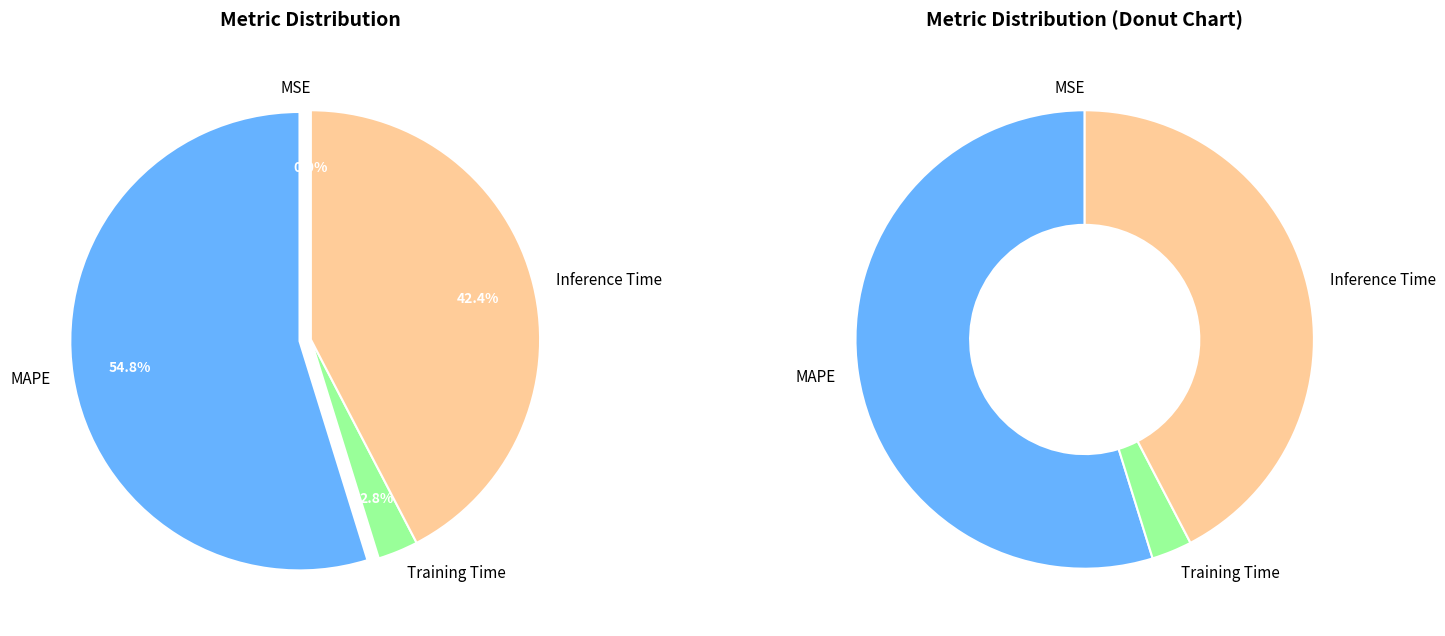

To the nearest percent, what is the difference between the MSE and MAPE slice percentages?

55%